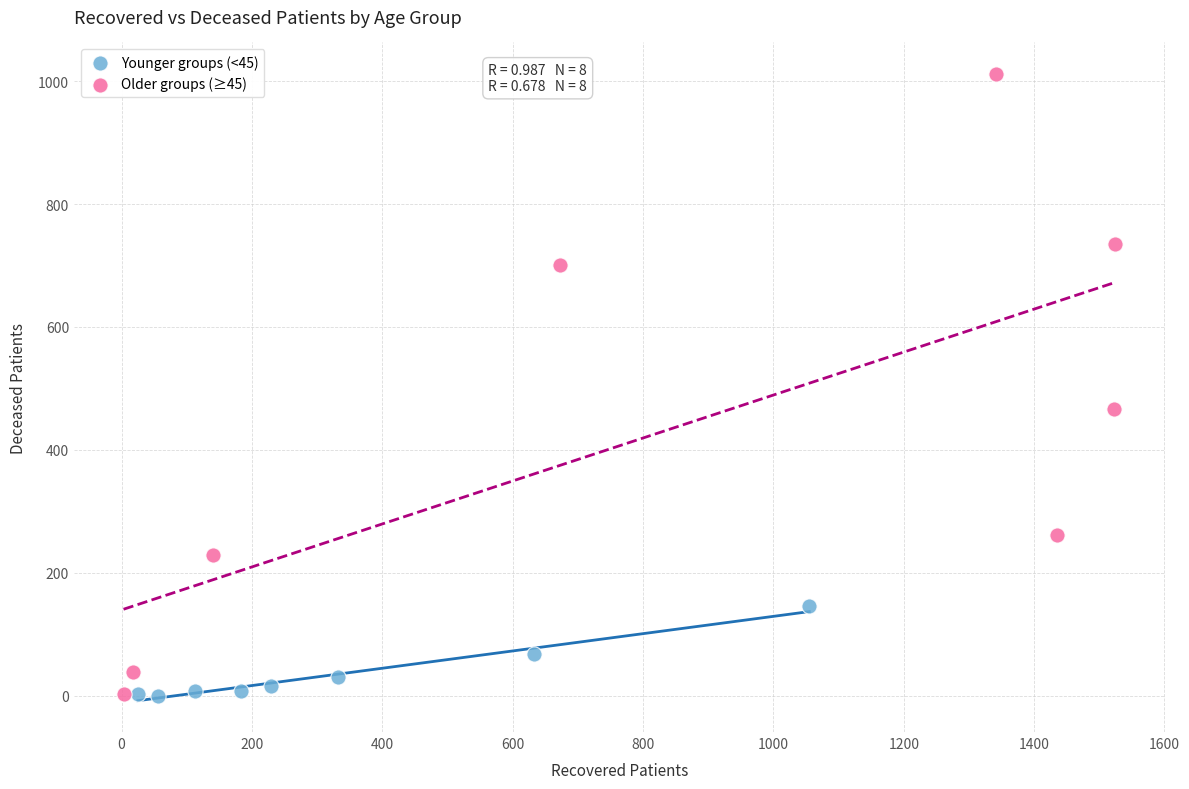

Which series has the largest Y range (max minus min)?

Older groups (≥45)